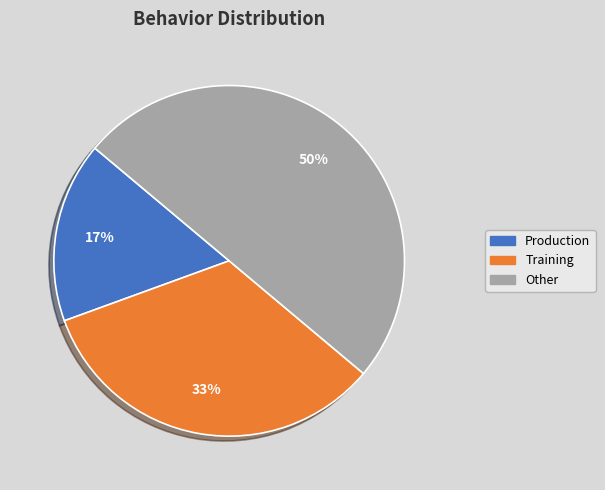

To the nearest percent, what is the difference between the Other and Training slice percentages?

17%